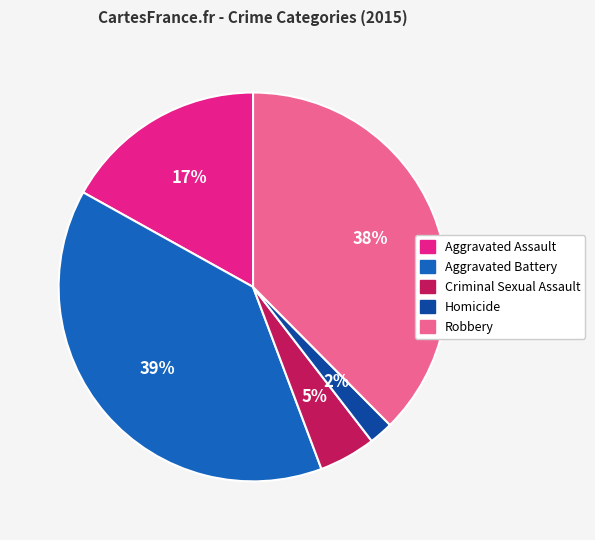

Is the sum of Aggravated Battery and Robbery greater than half?

Yes